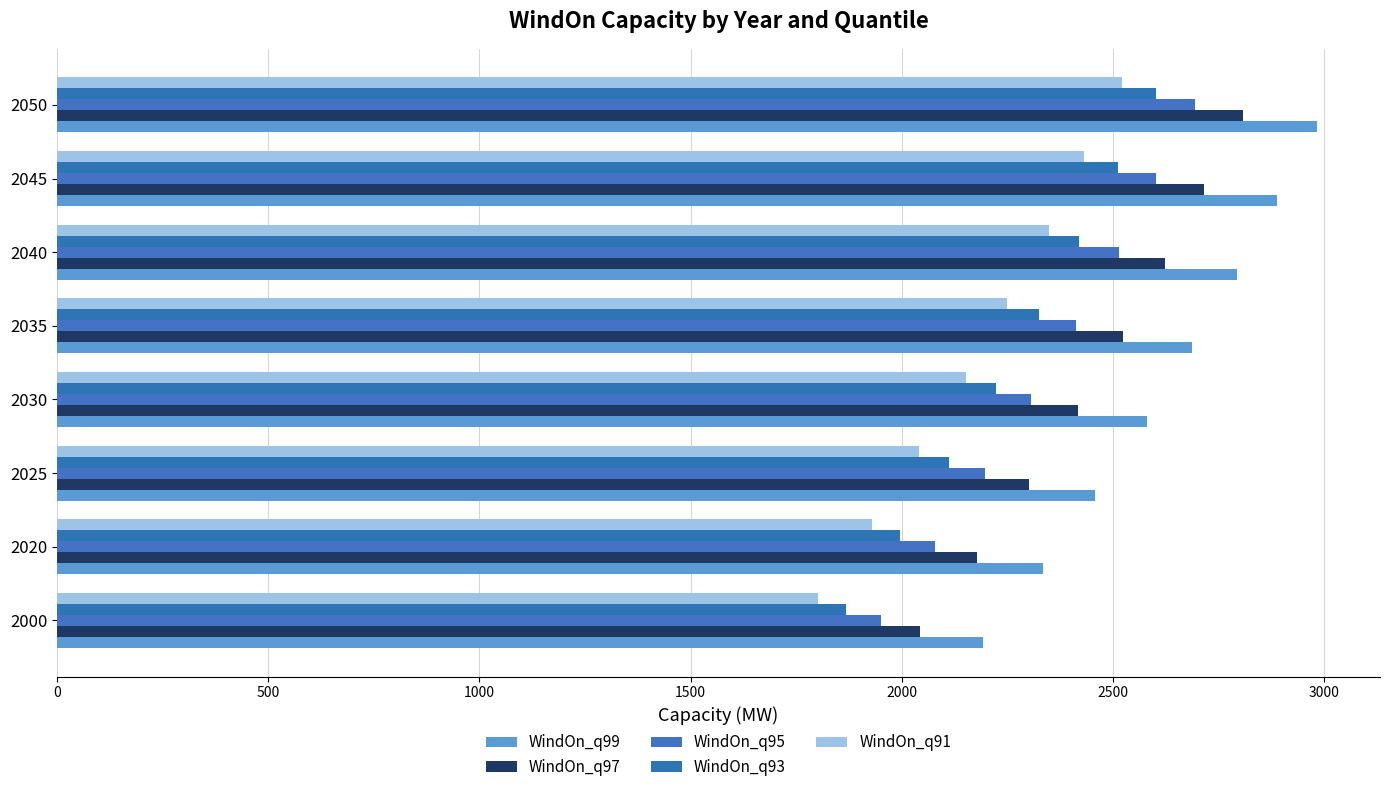

Where is WindOn_q99 nearest to the value 2588?

2030